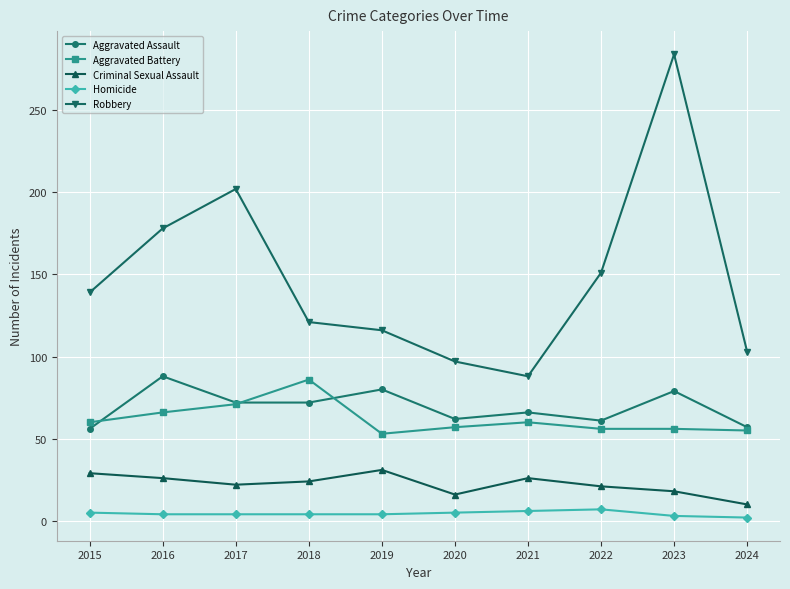

Which series has the largest range (max minus min)?

Robbery